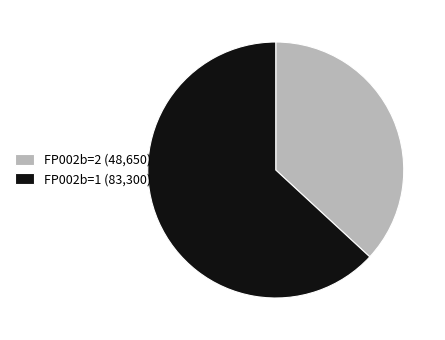

Is it true that FP002b=1 (83,300) is 63% of the pie?

True